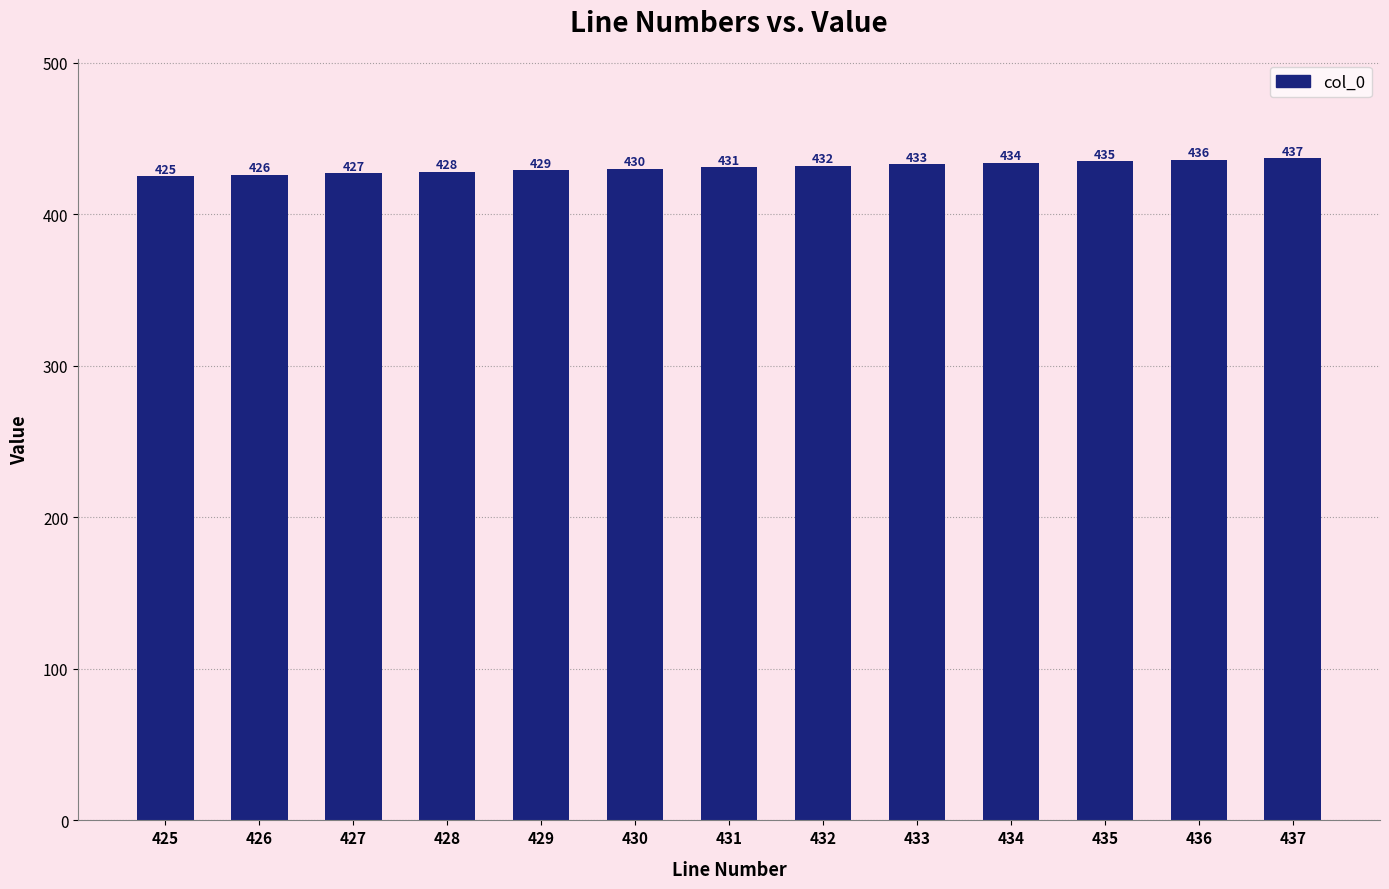

Reading left to right, what are all the values shown in this chart?

425=425	426=426	427=427	428=428	429=429	430=430	431=431	432=432	433=433	434=434	435=435	436=436	437=437